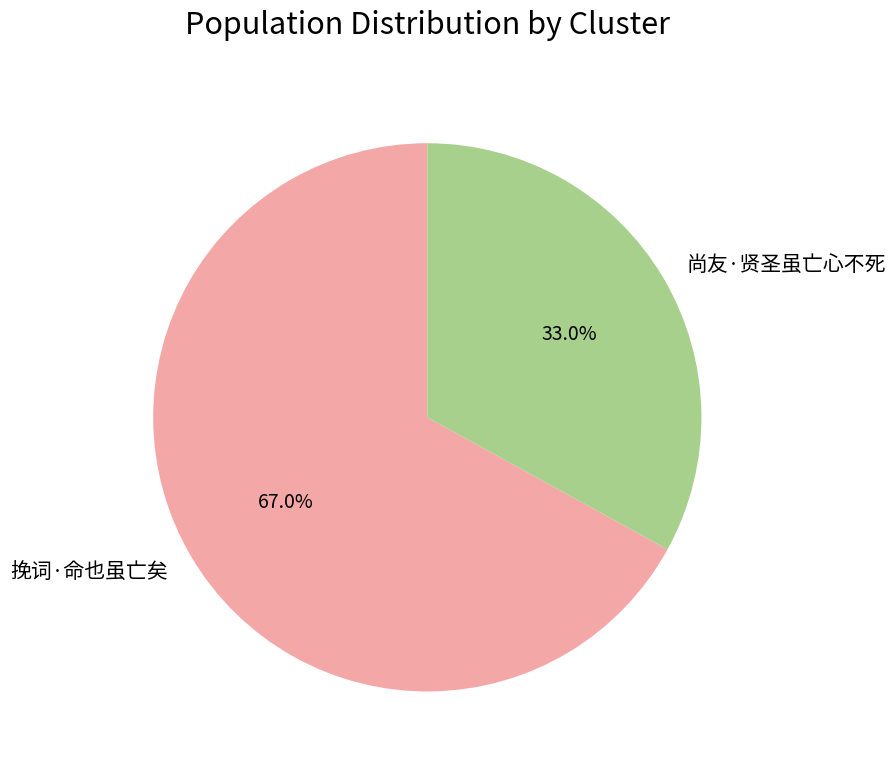

Combined, what portion of the pie is 挽词·命也虽亡矣 and 尚友·贤圣虽亡心不死?

100.0%